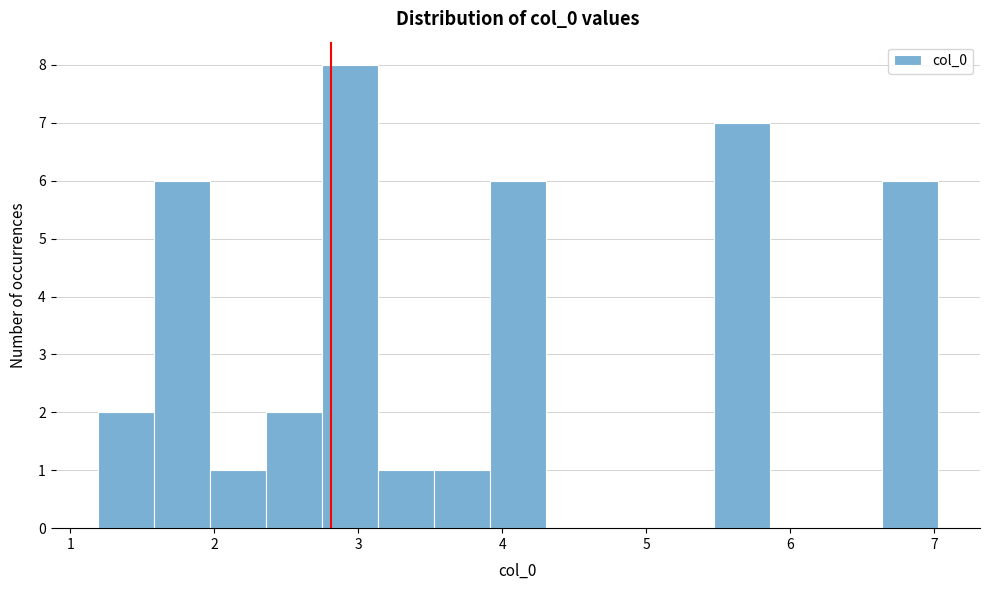

Read against the x-axis, roughly where is the centre of the tallest bar?

2.9